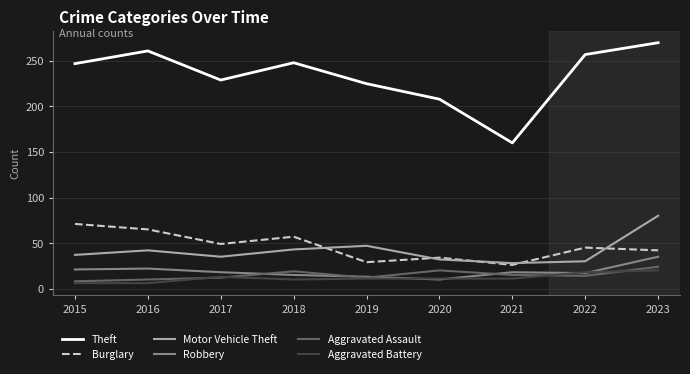

True or false: Robbery and Theft intersect in this chart.

False